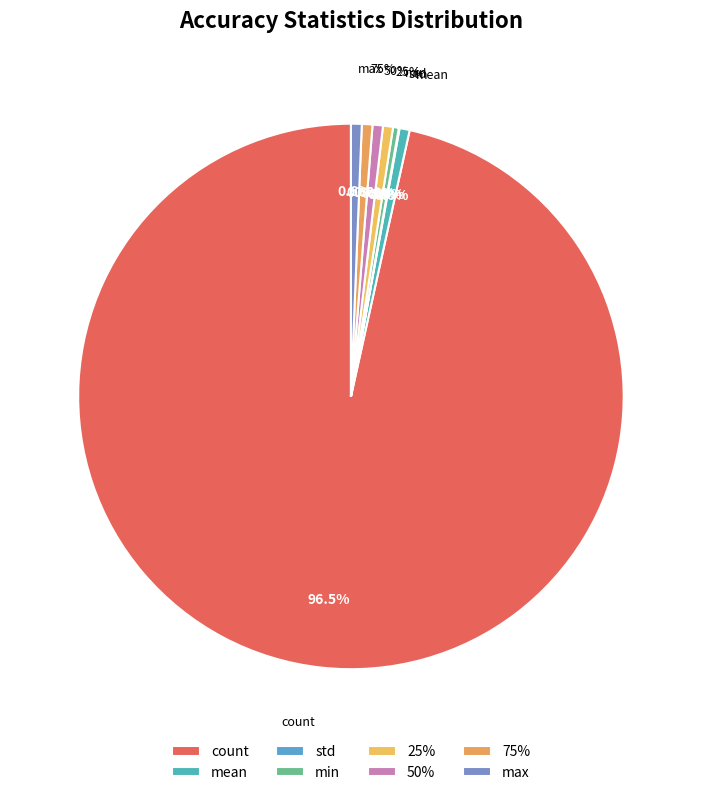

To the nearest percent, what is the combined percentage of max and min?

1%